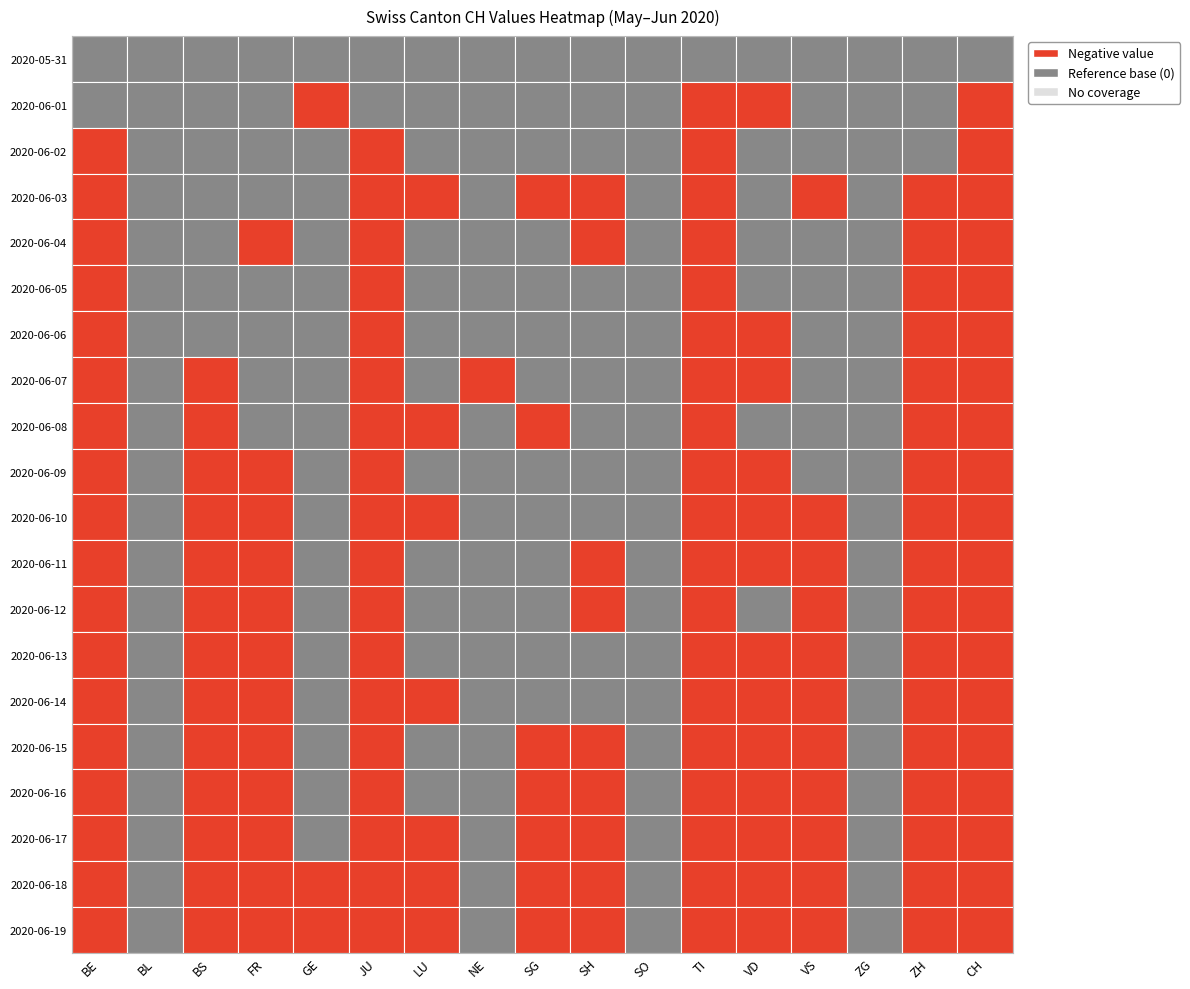

Is the value of ZG at 4 greater than the value of FR at 16?

Yes